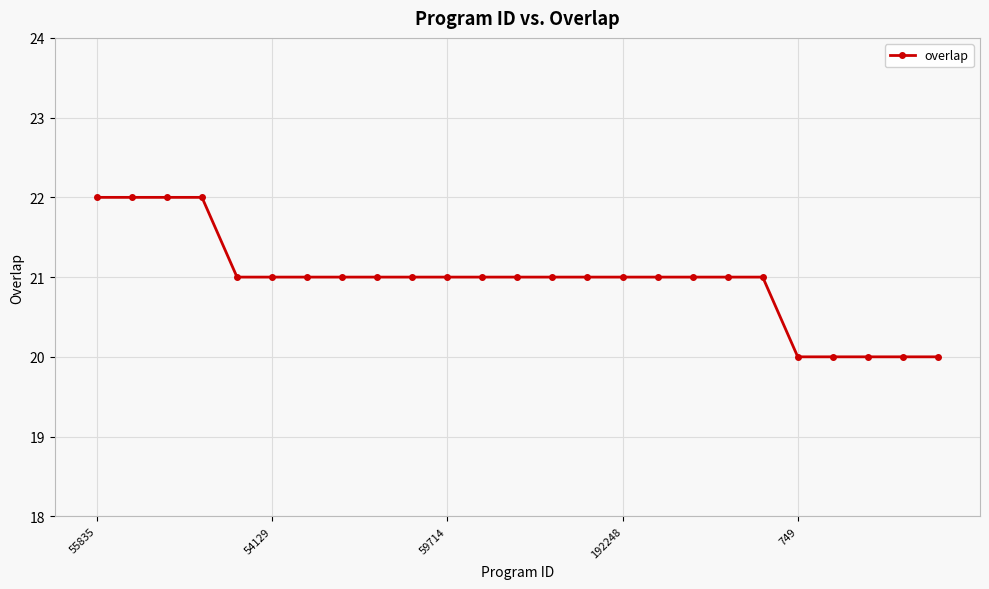

What is the sum of all values?

524